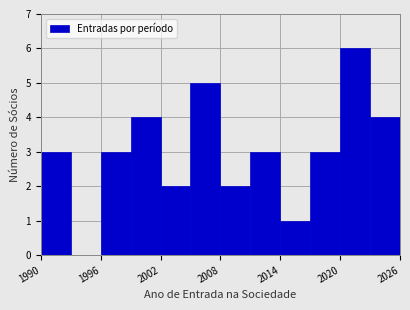

Around what value on the x-axis is the tallest bar? Give the approximate position of its centre, as read against the axis.

2022